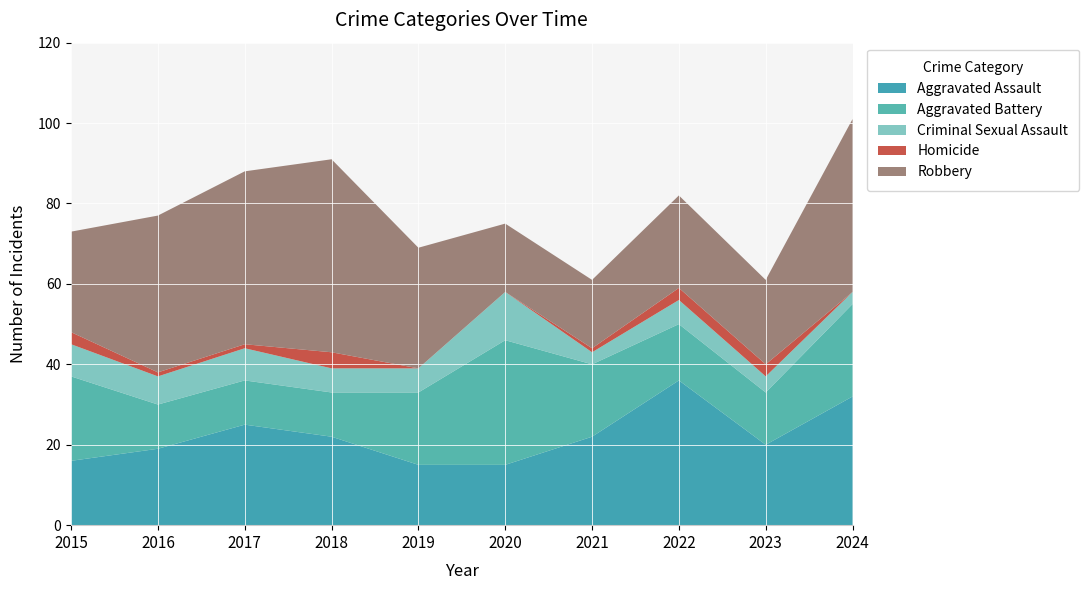

Reading left to right, extract all data points from this chart.

Aggravated Assault: 16	19	25	22	15	15	22	36	20	32
Aggravated Battery: 21	11	11	11	18	31	18	14	13	23
Criminal Sexual Assault: 8	7	8	6	6	12	3	6	4	3
Homicide: 3	1	1	4	0	0	1	3	3	0
Robbery: 25	39	43	48	30	17	17	23	21	43